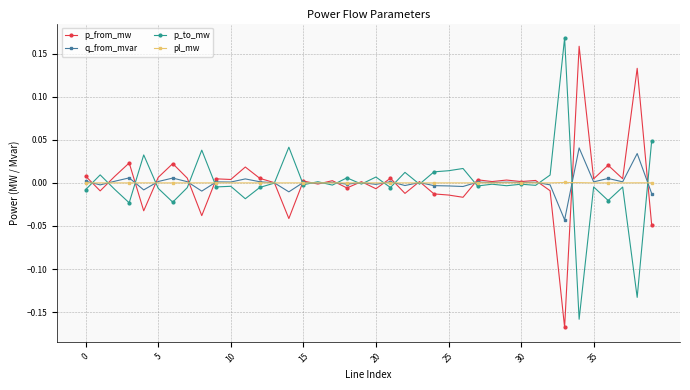

True or false: q_from_mvar has more than 2 points higher than both neighbors.

True